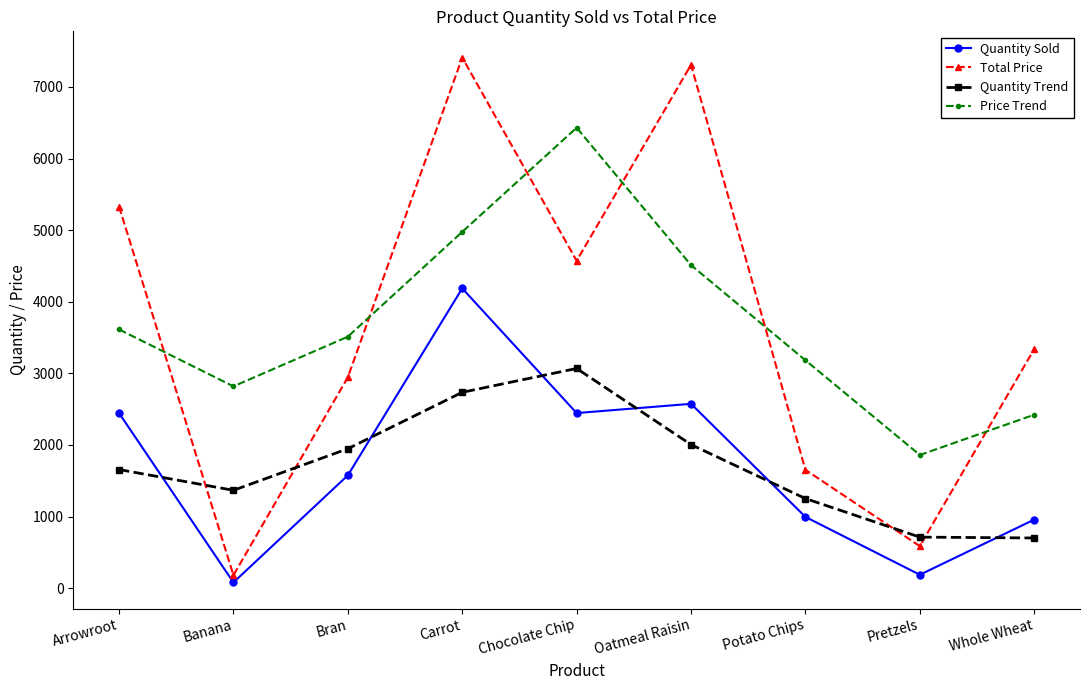

Is the value of Total Price at Potato Chips greater than the value of Quantity Sold at Bran?

Yes